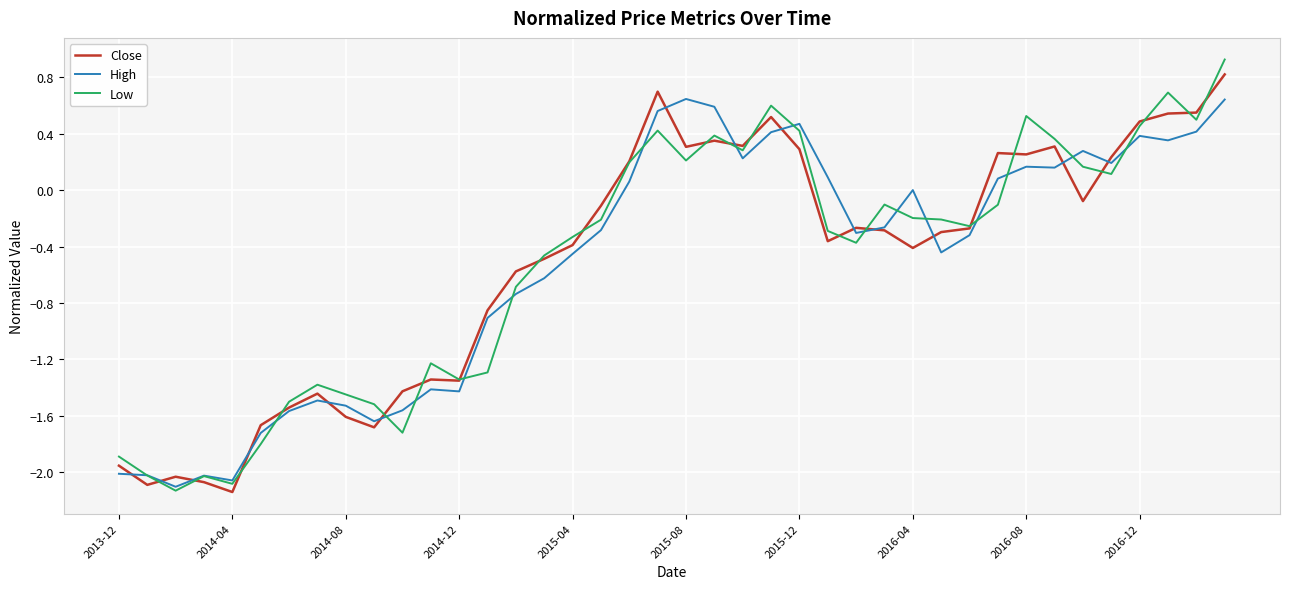

What is the highest value of the Low series?

0.9